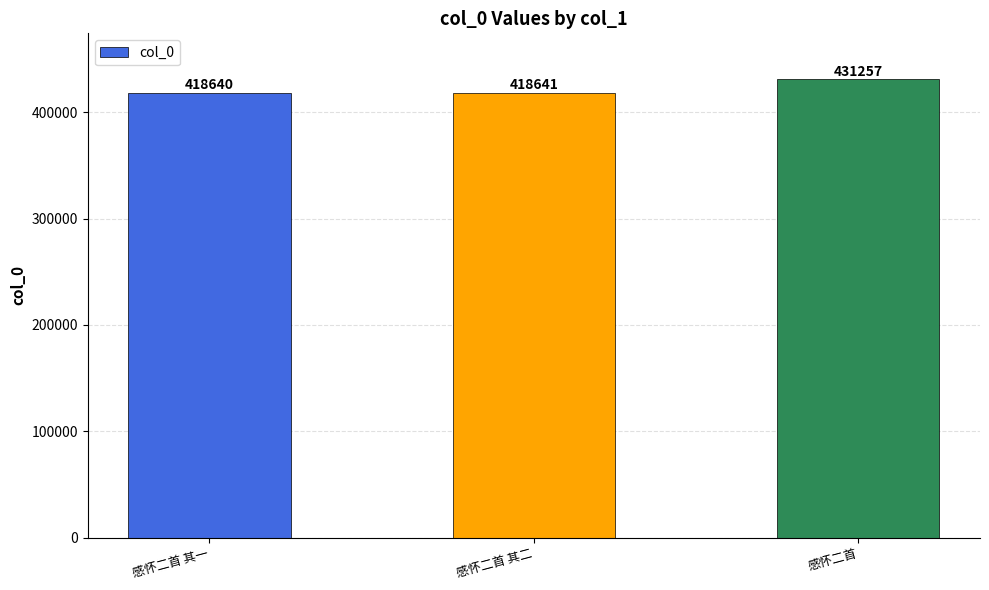

Which has a higher value, 感怀二首 or 感怀二首 其二?

感怀二首